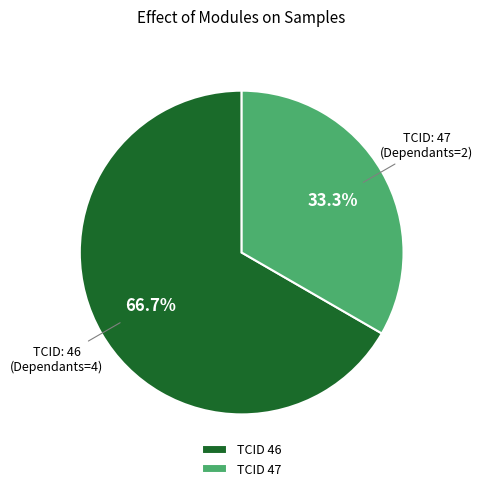

How many slices are in this pie chart?

2